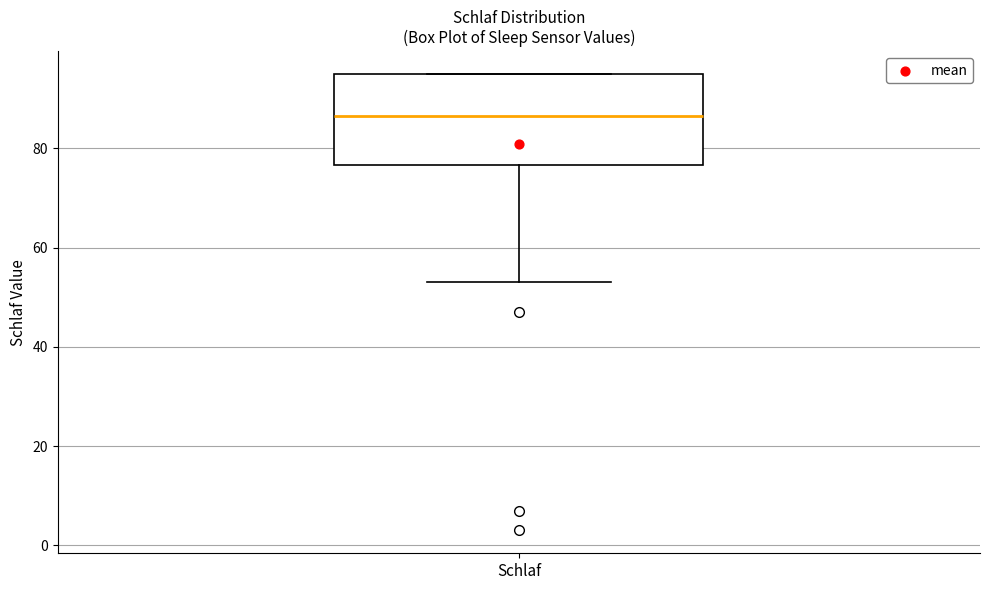

Read this box plot against the y-axis: the position of the median line, the range covered by the box, and the ends of both whiskers. The values are not printed on the chart, so give them approximately, as read against the axis.

median 86, box 76 to 96, whiskers 54 to 96